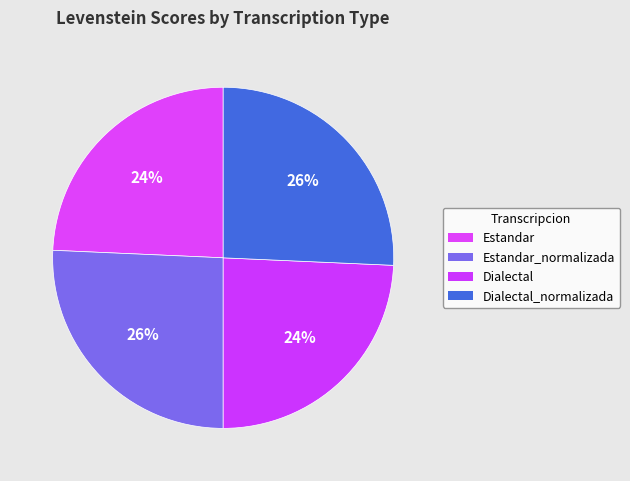

To the nearest percent, what percentage of the pie is Dialectal_normalizada?

26%